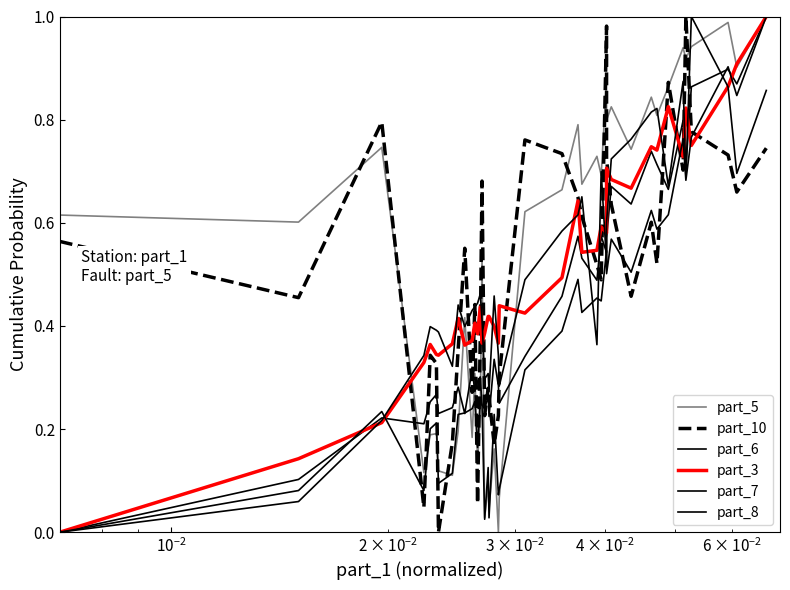

What is the sum of all part_6 values?

17.7